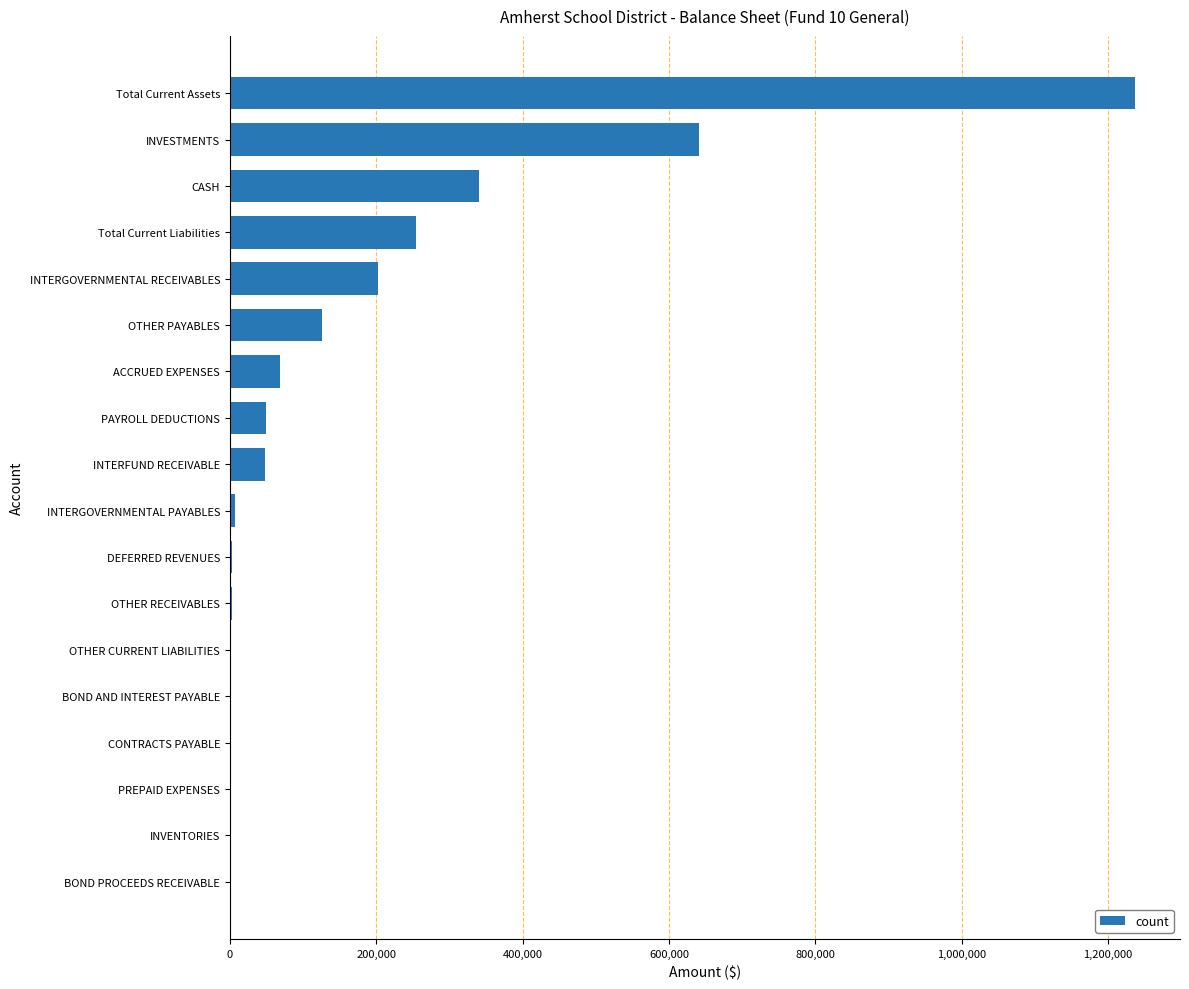

What is the sum of all values?

2980815.3